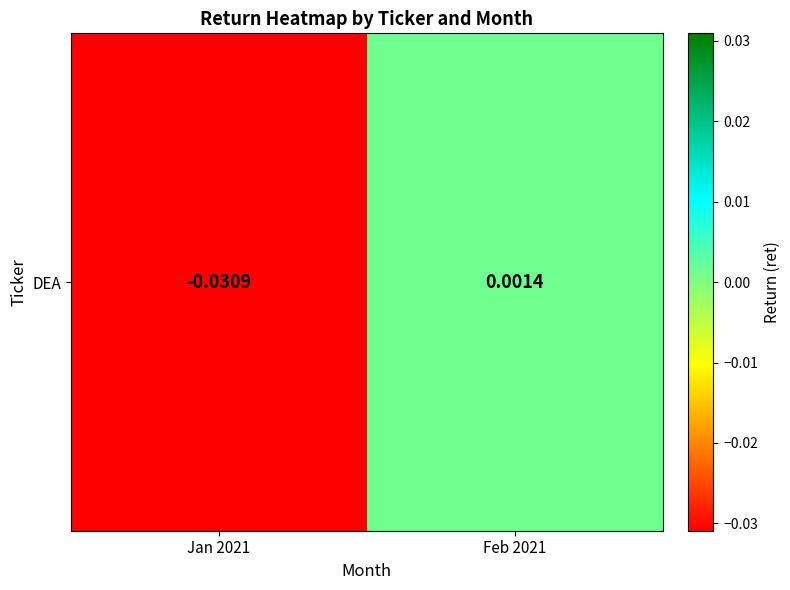

Which label corresponds to the largest value in the chart?

Feb 2021